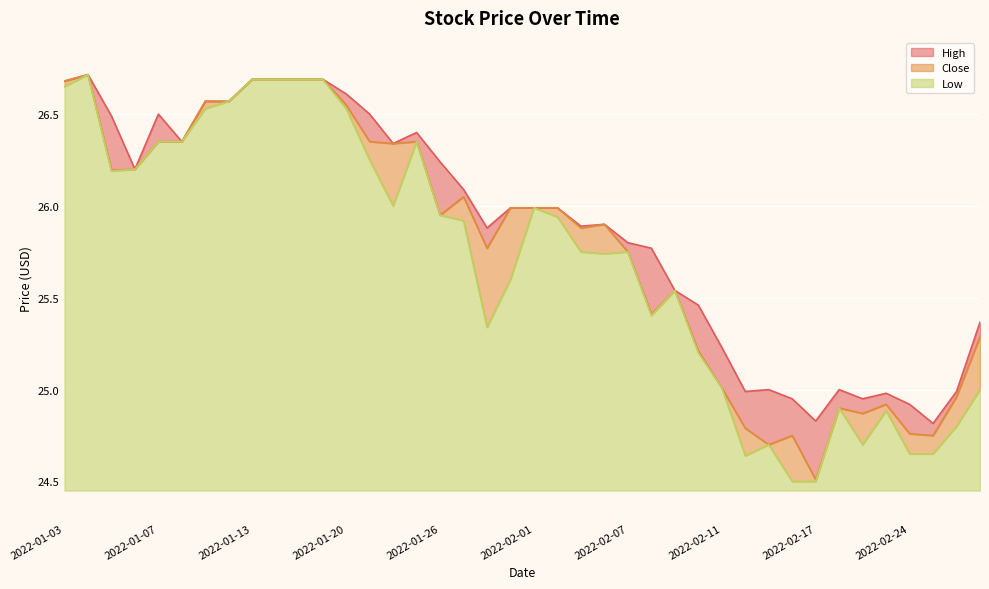

What is the total value across all series at 2022-02-14?

74.4